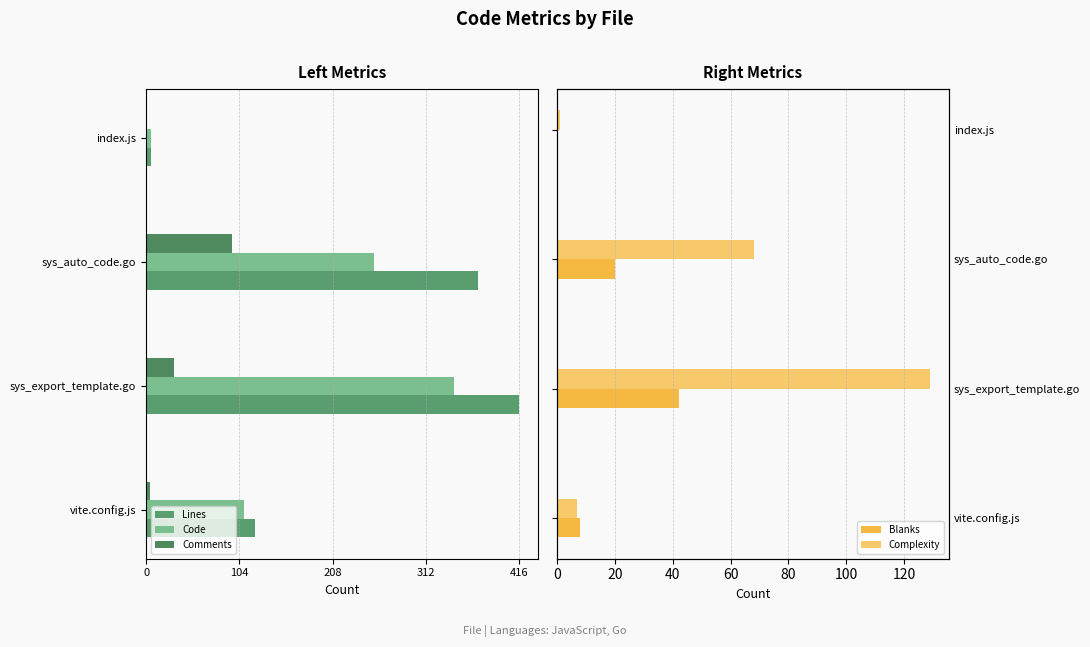

What are all the series names shown in the legend?

Lines, Code, Comments, Blanks, Complexity